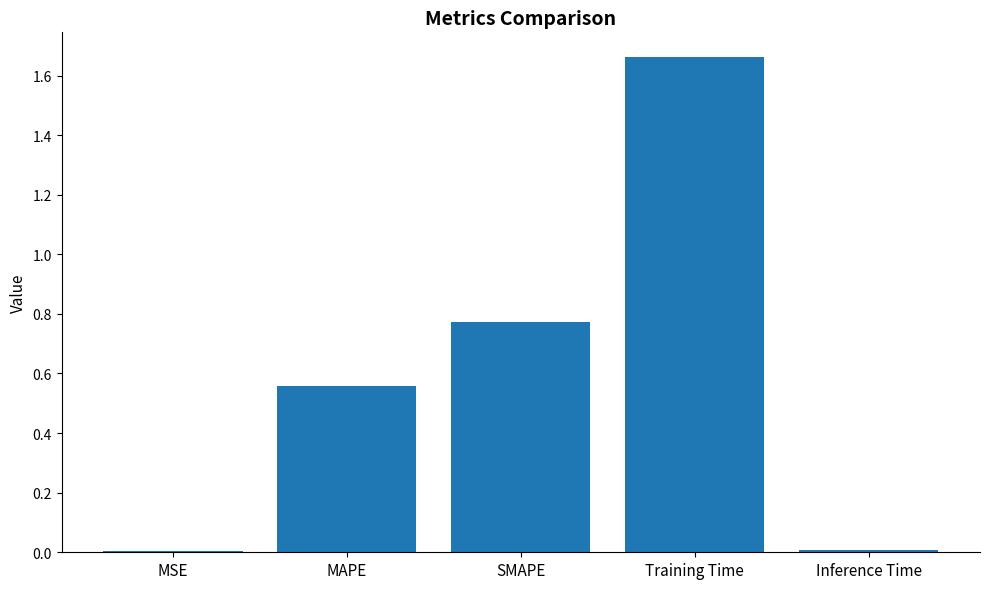

Is it true that the value at MAPE is 0.2?

False